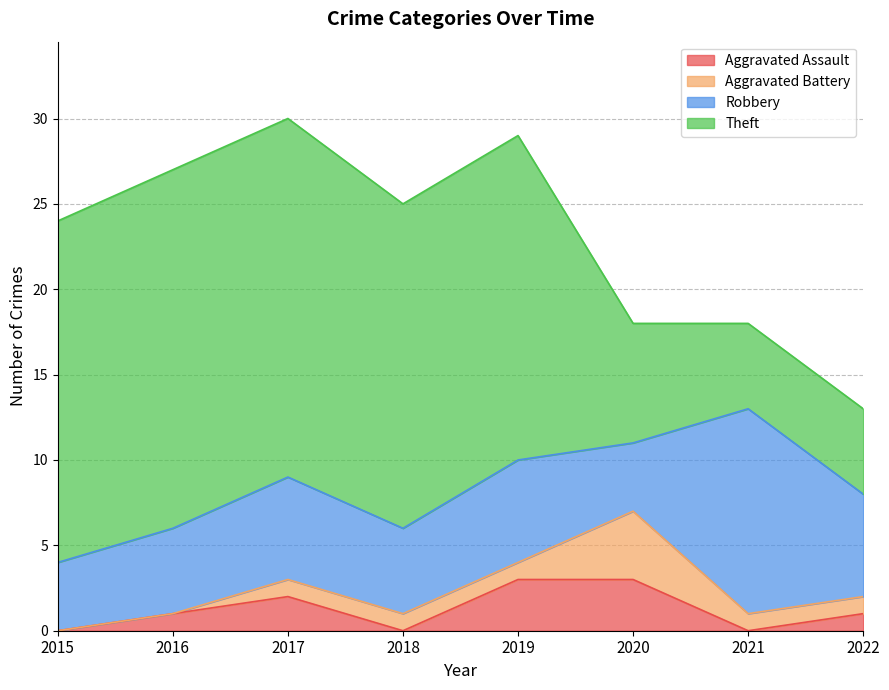

How many lines are shown in the chart?

4